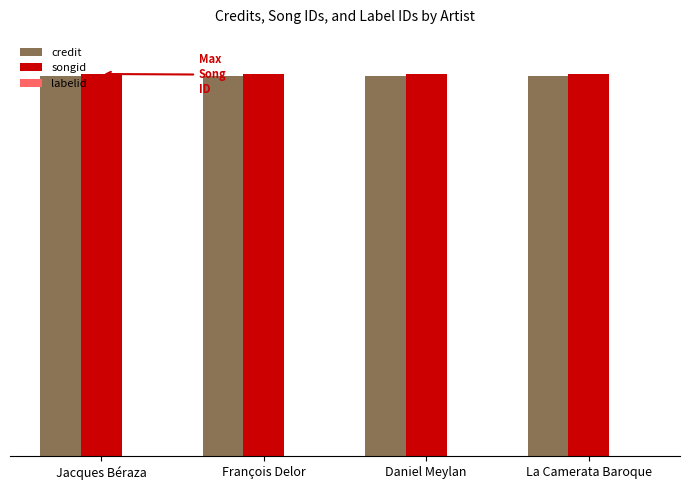

What is the total value across all series at Daniel Meylan?

3284086